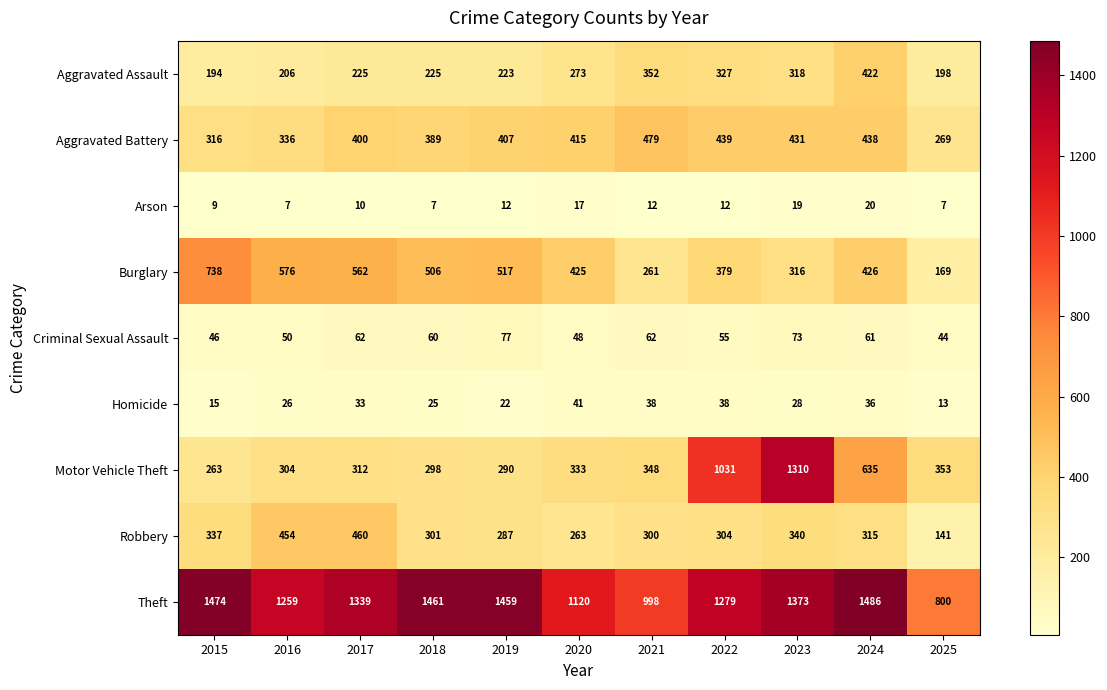

Which category has the lowest value in the Theft series?

2025